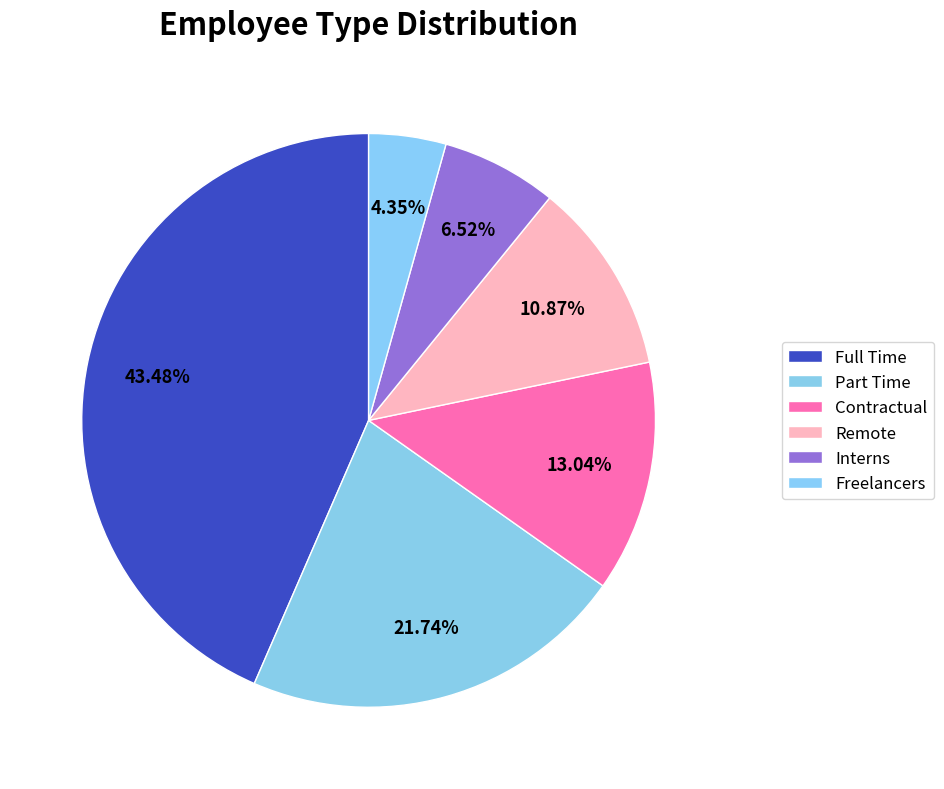

What percentage is the Freelancers slice, to the nearest percent?

4%